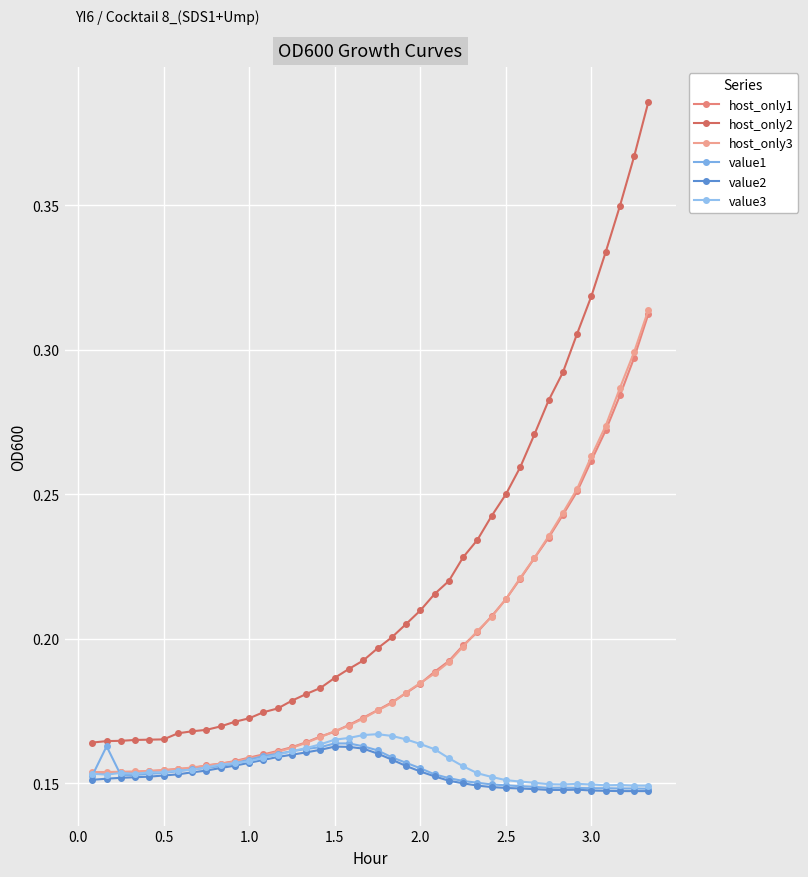

Is this an area chart (filled region under the line)?

No